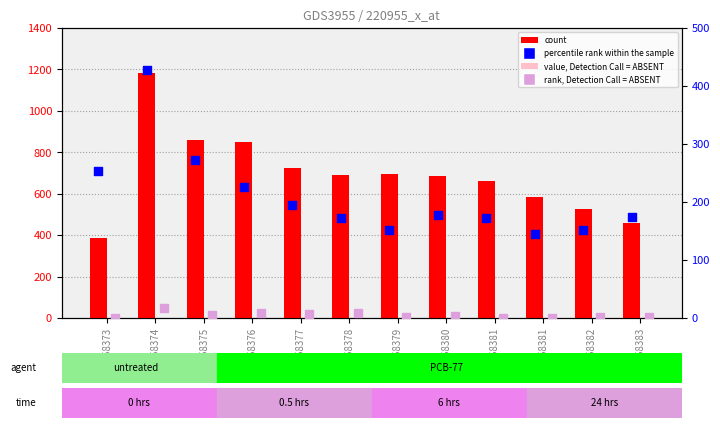

At how many categories does at least one series exceed 456?

11